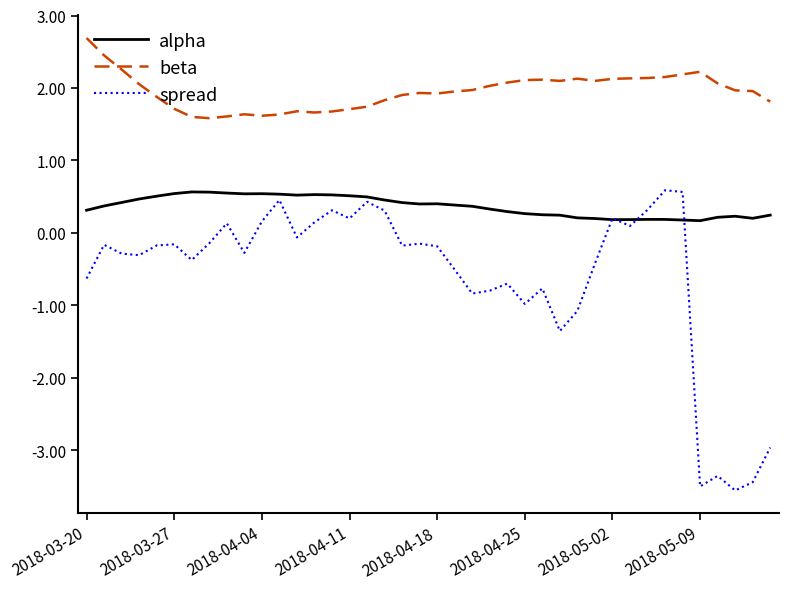

In alpha, how many points are lower than both neighbors (excluding endpoints)?

6